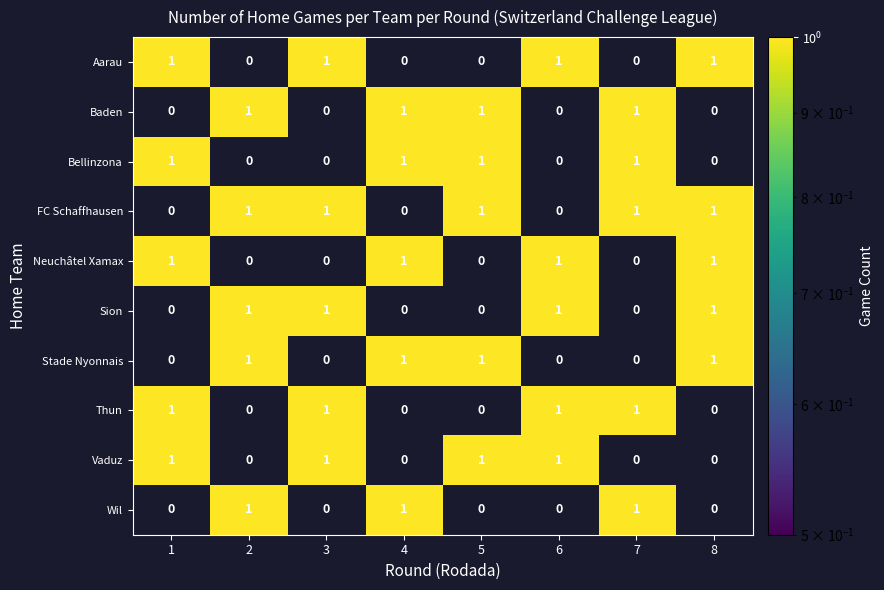

The Thun series shows 1 at 7. True or false?

True